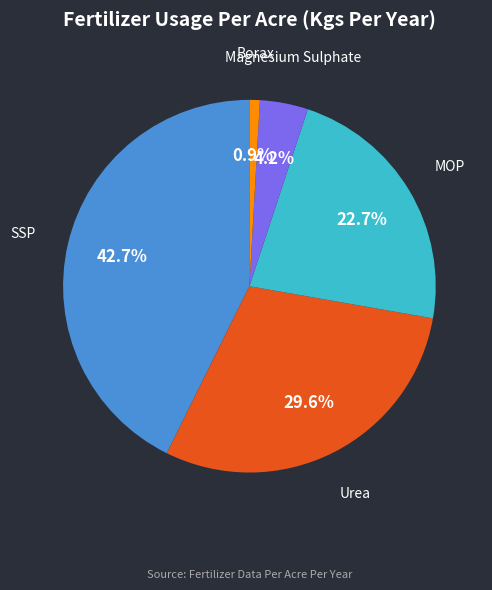

Does any single category account for the majority?

No